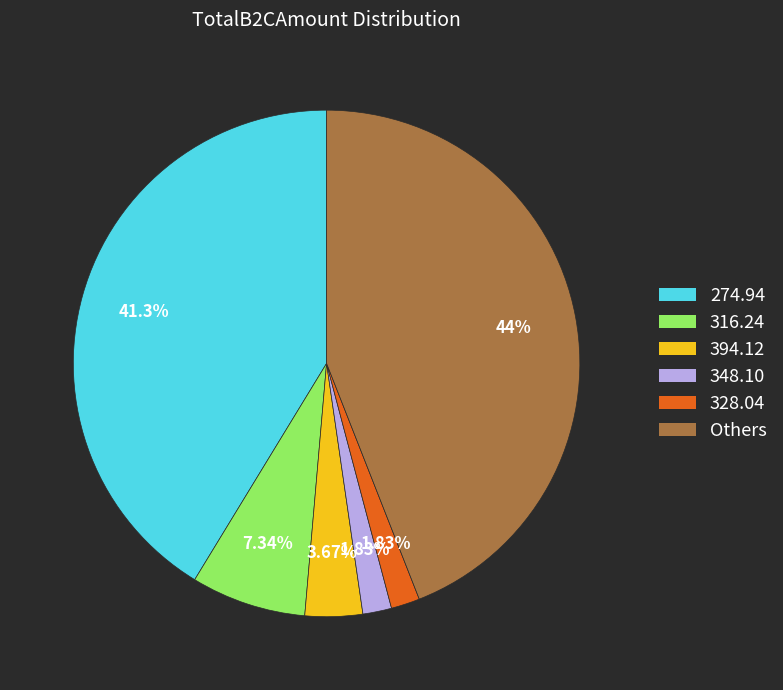

Which slice is the largest?

Others